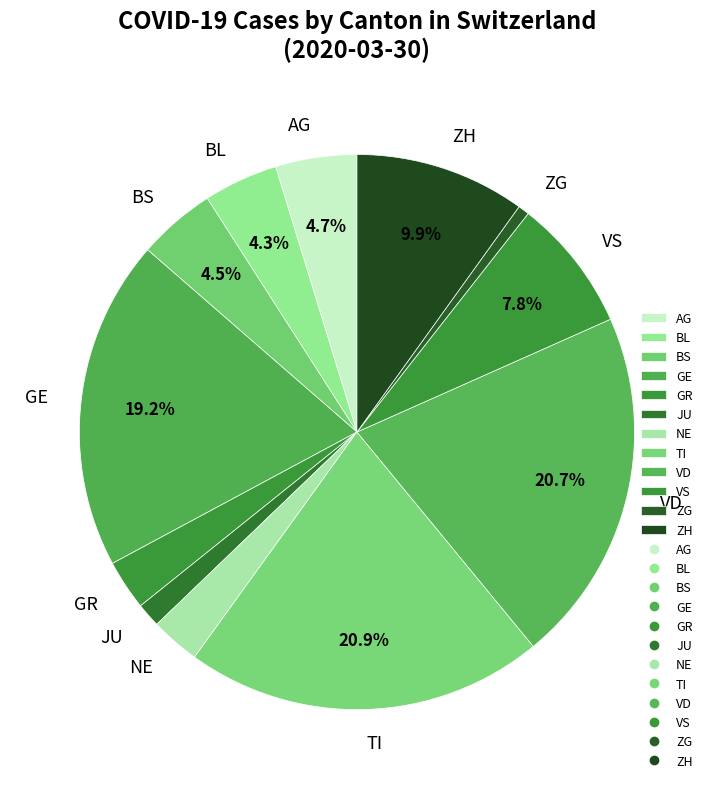

Between BL and JU, which is larger?

BL